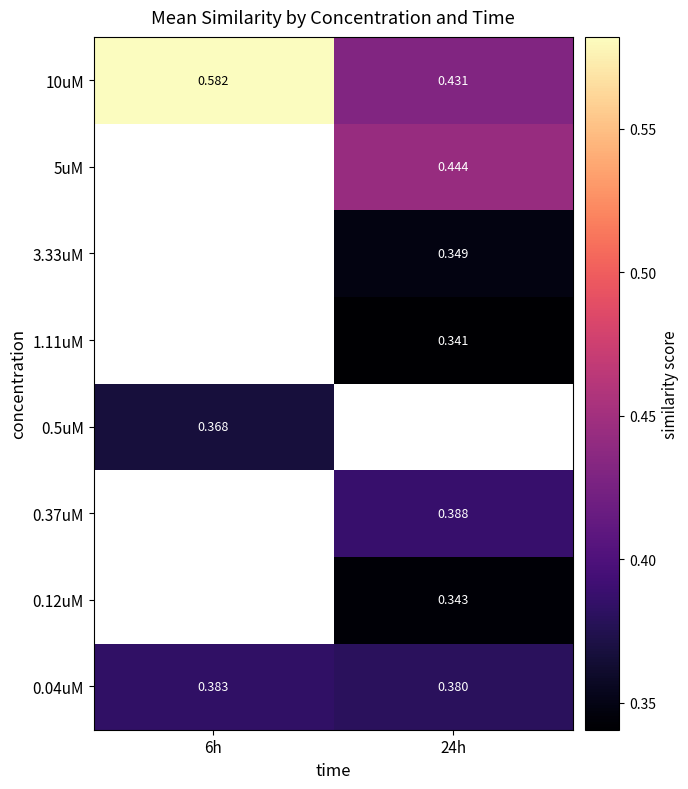

How many series are shown in this chart?

8